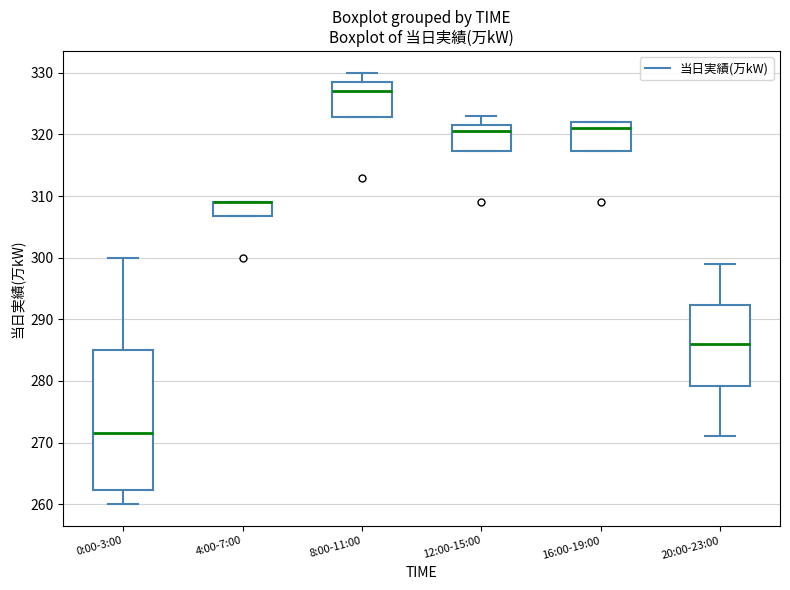

Where does the lower whisker of the box for 0:00-3:00 end on the y-axis? The values are not printed on the chart, so give them approximately, as read against the axis.

260